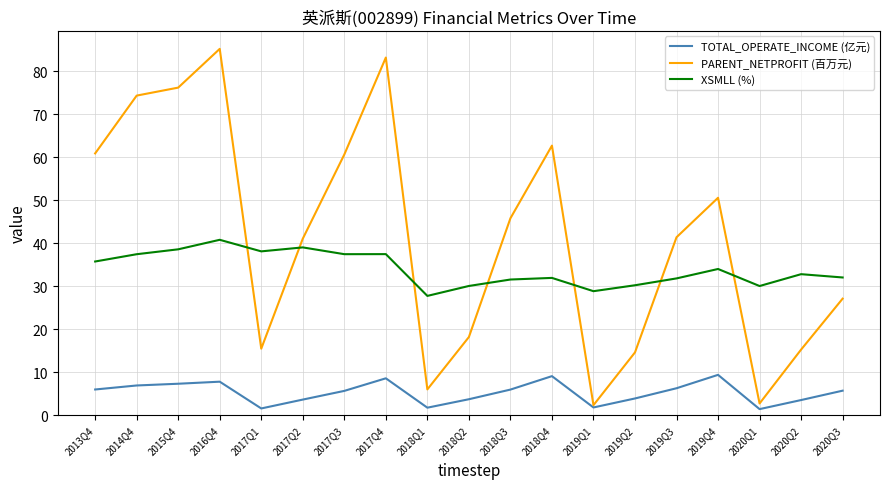

Is it true that TOTAL_OPERATE_INCOME (亿元) equals 5.9 at 2018Q3?

True